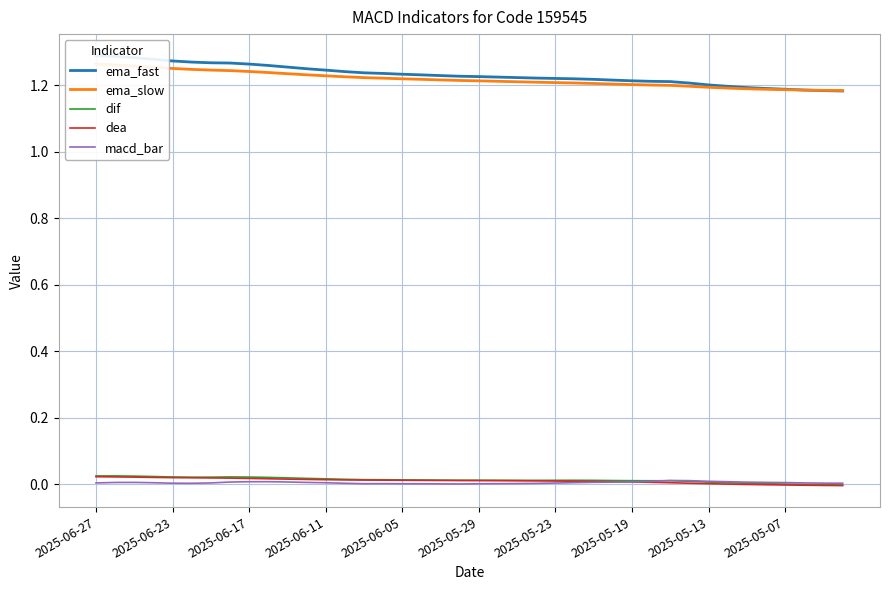

True or false: ema_slow and dif cross at least once.

False